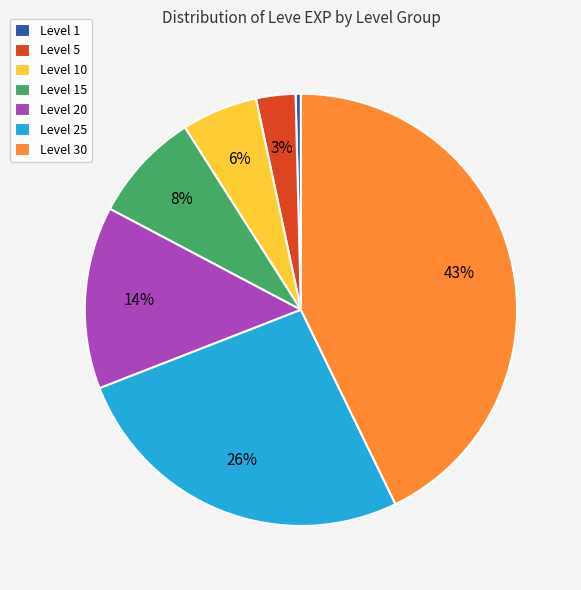

Which slice is the largest?

Level 30